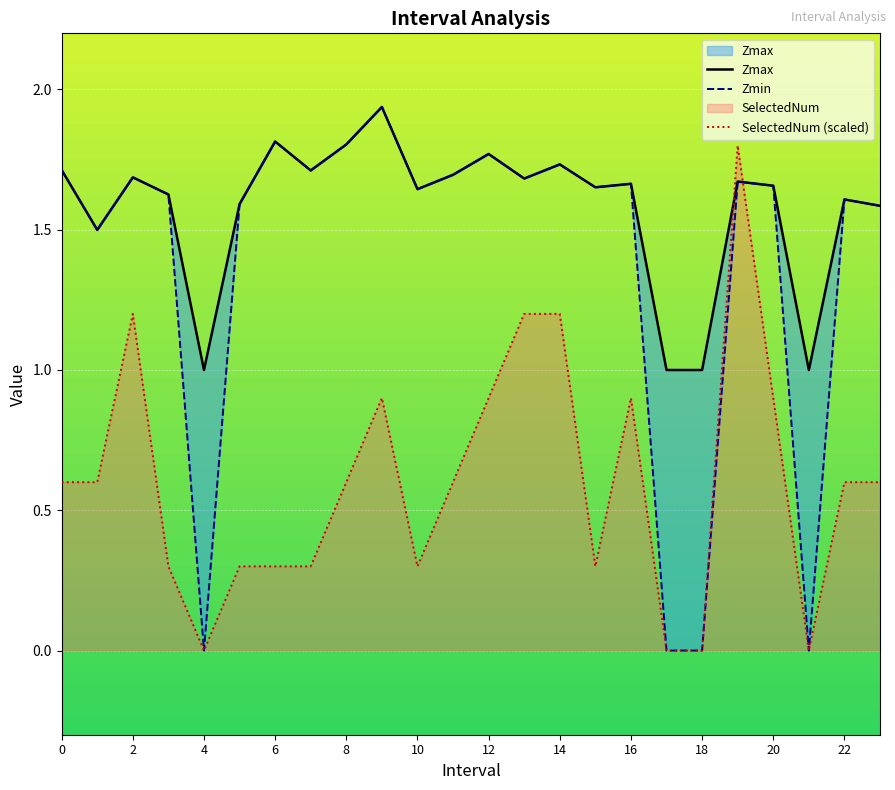

What is the highest value of the SelectedNum (scaled) series?

1.8